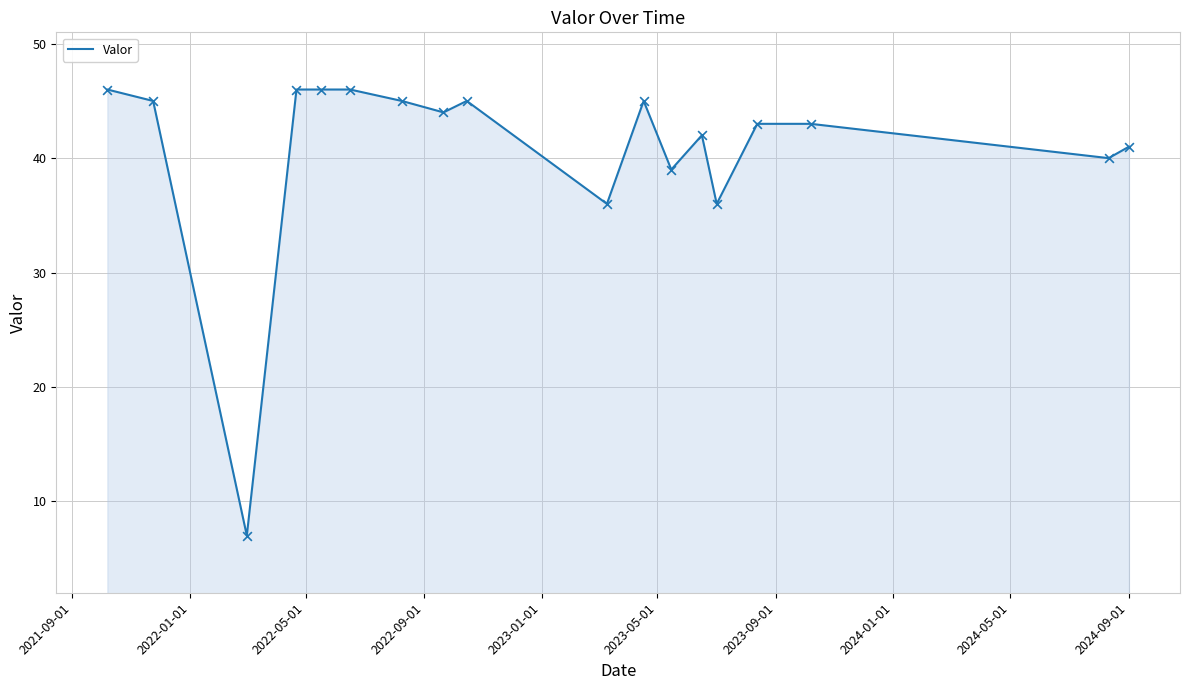

What is the minimum value shown in the chart?

7